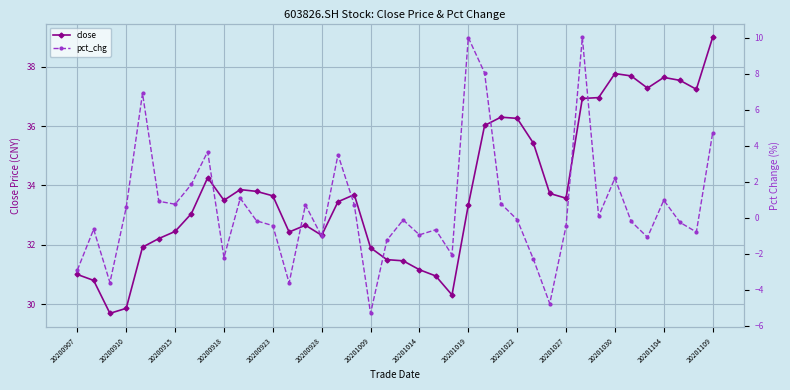

Rank the series by their average value, from highest to lowest.

close, pct_chg